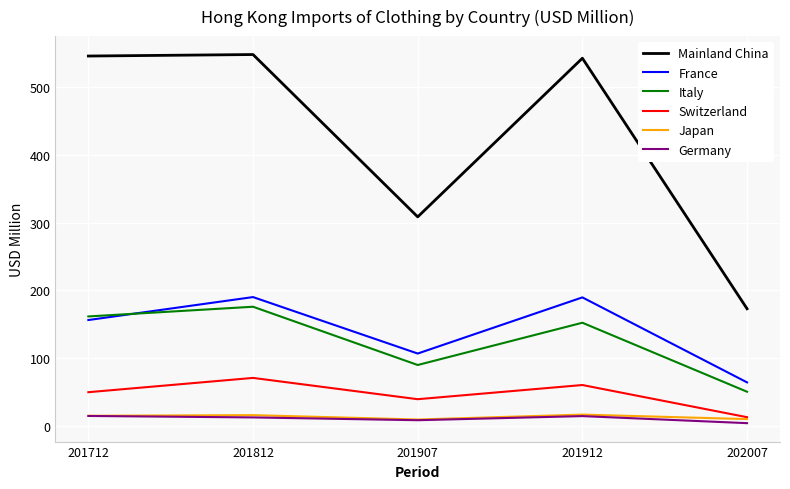

What is the maximum value for Switzerland?

71.1